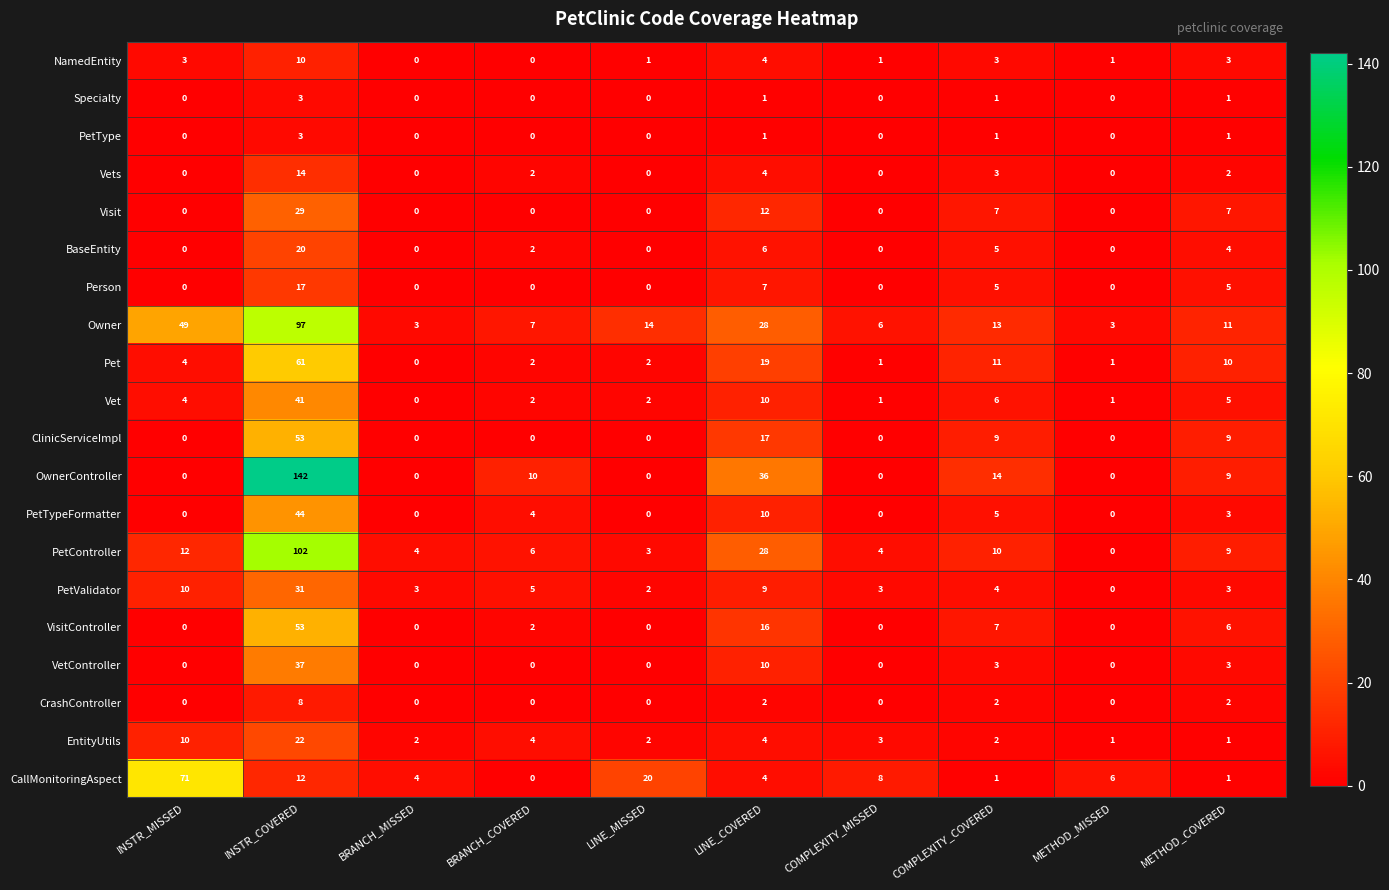

At which label is NamedEntity closest to 5?

LINE_COVERED